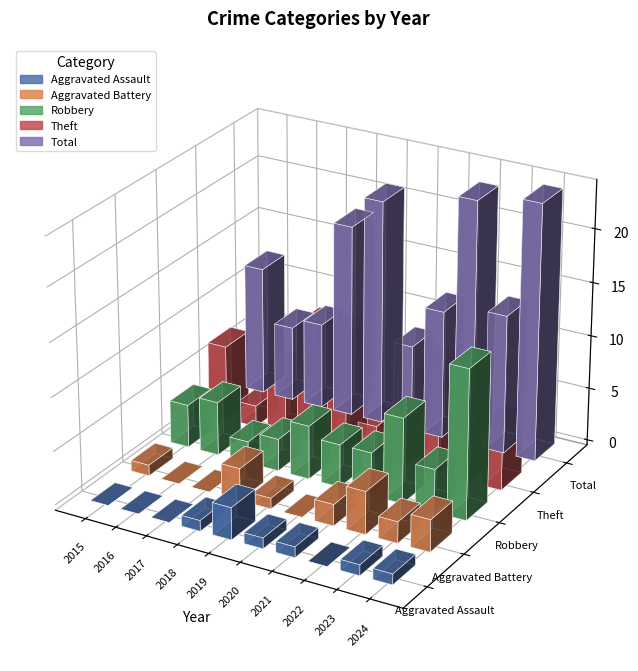

At which category is the sum across all series the highest?

2024